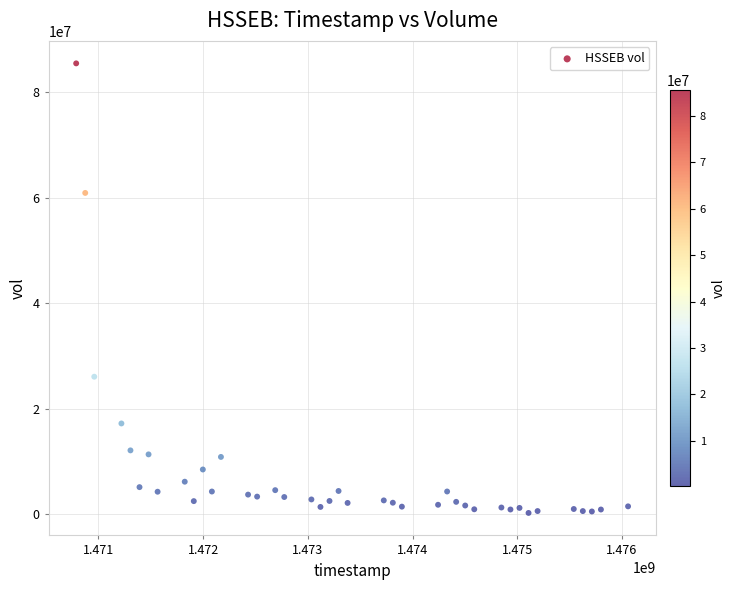

What Y value in the scatter plot is closest to 42899900?

26108900